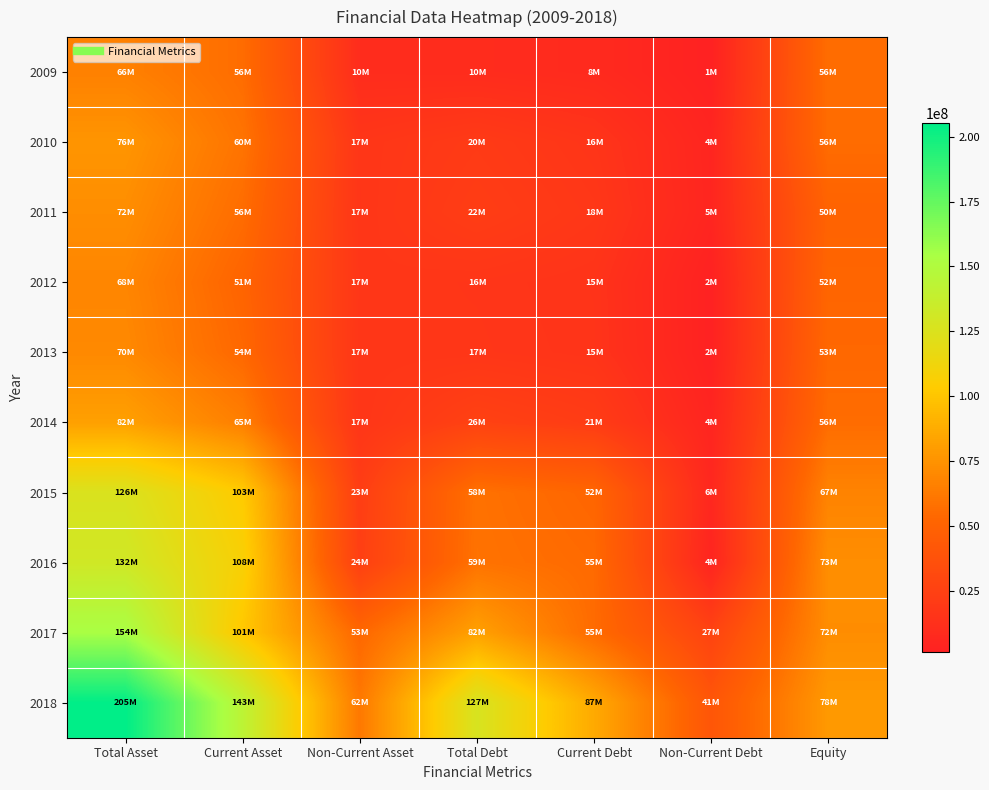

At how many categories does at least one series exceed 138168104?

2